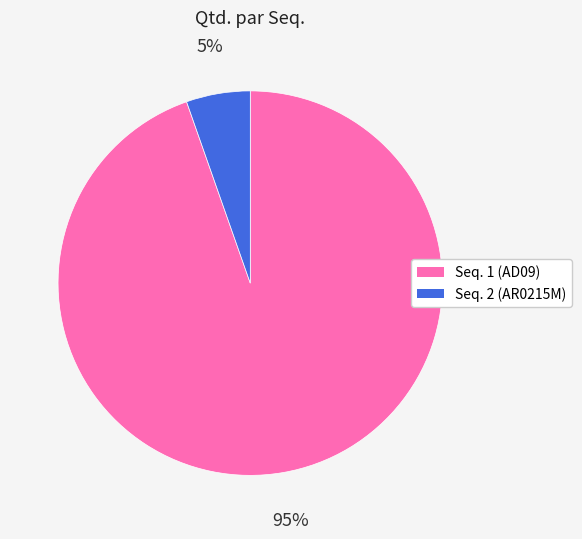

Which category has the smallest portion of the pie?

Seq. 2 (AR0215M)